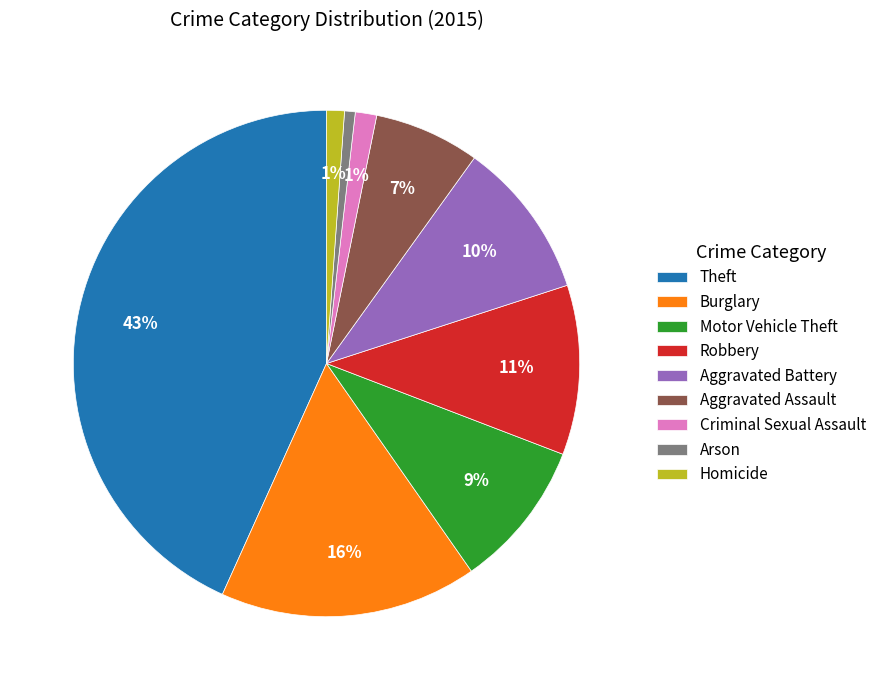

To the nearest percent, what is the combined percentage of Homicide and Robbery?

12%